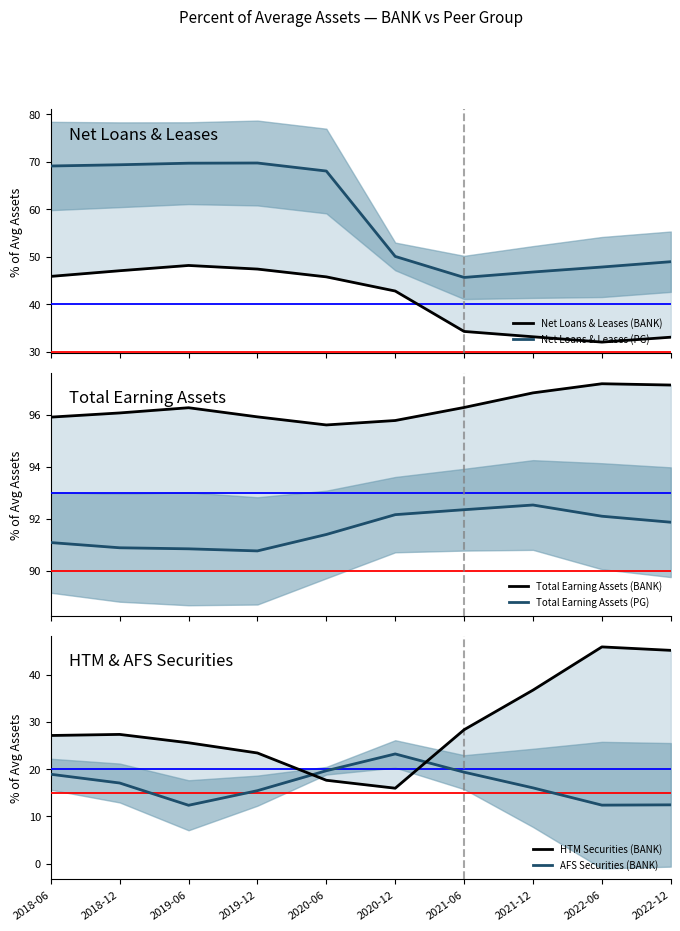

What is the average value of the Total Earning Assets (BANK) series?

96.3